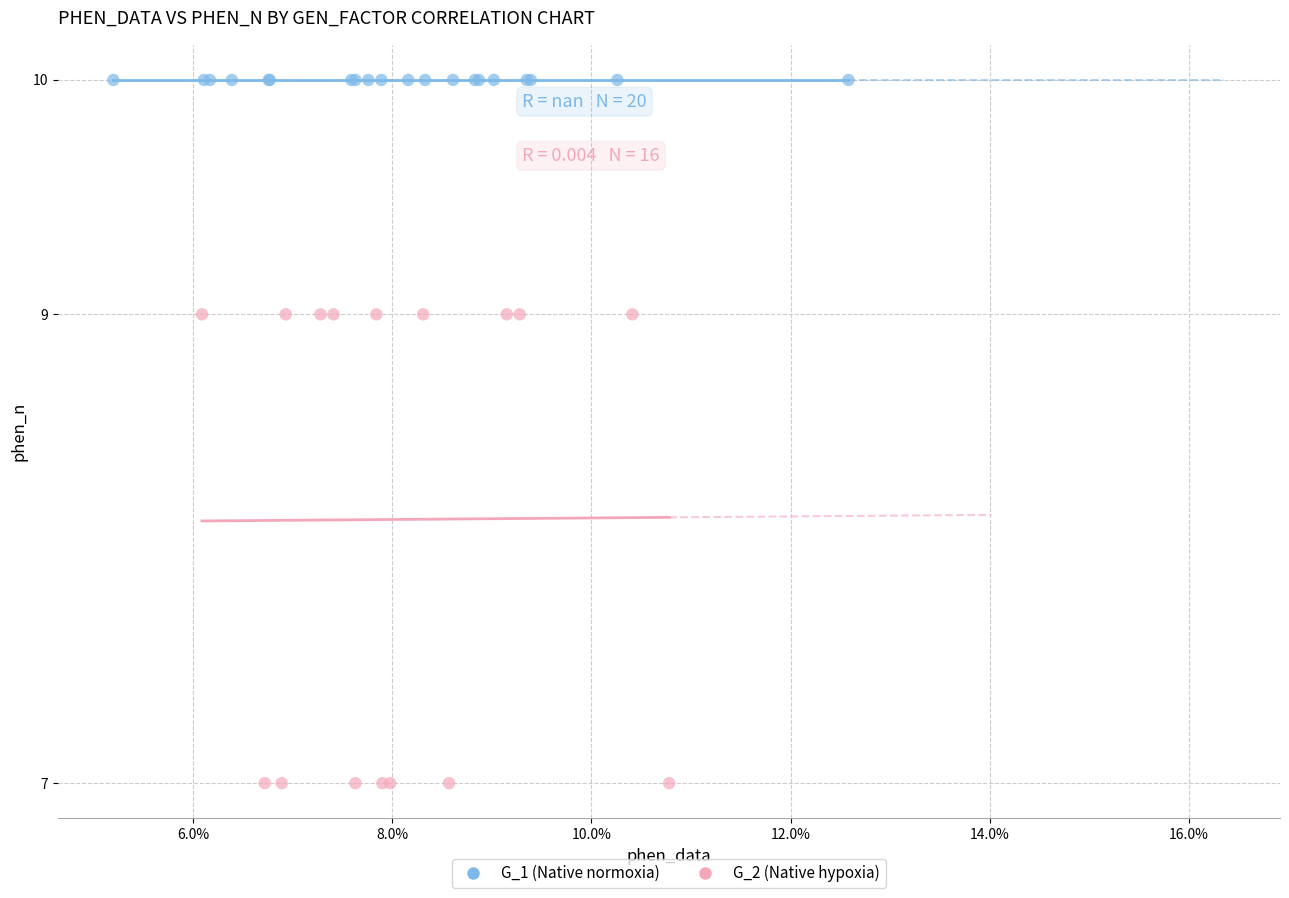

Which series reaches the maximum Y coordinate?

G_1 (Native normoxia)